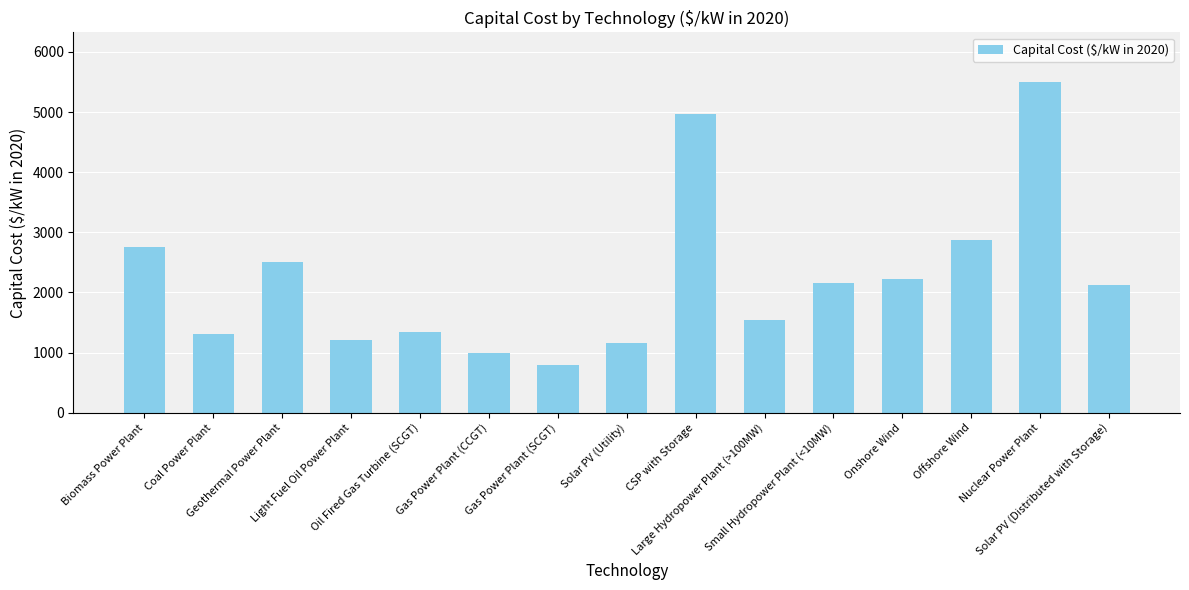

What is the smallest value displayed?

784.0